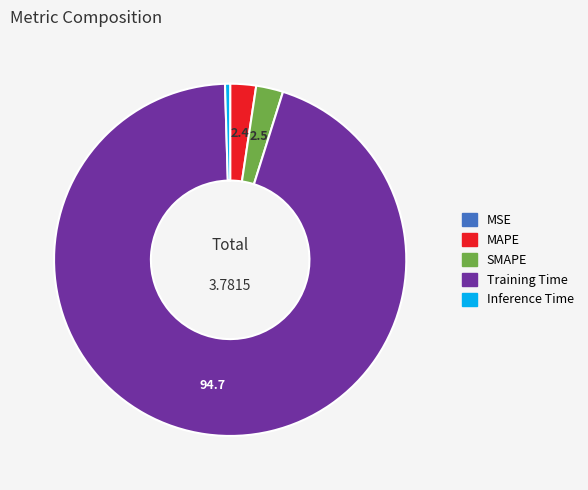

Is there any slice that represents more than half of the pie?

Yes